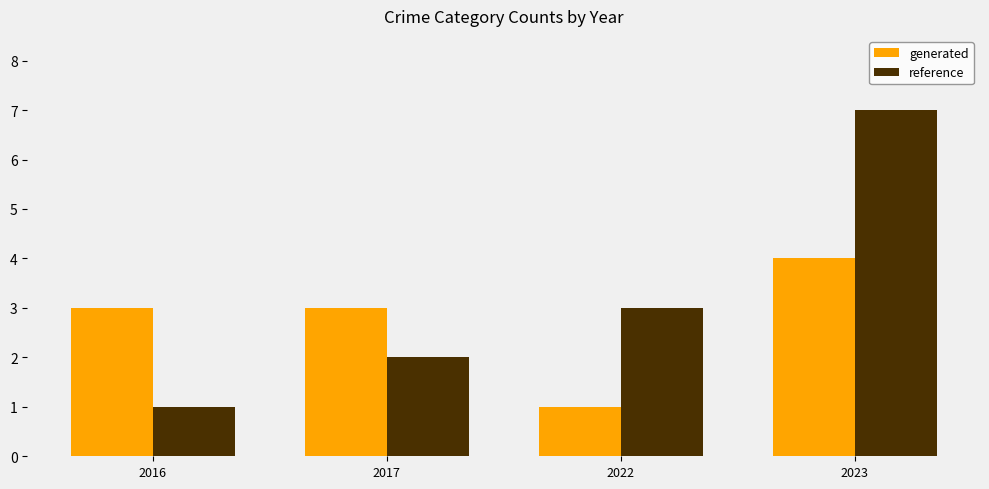

Rank the series by their maximum value, from highest to lowest.

reference, generated